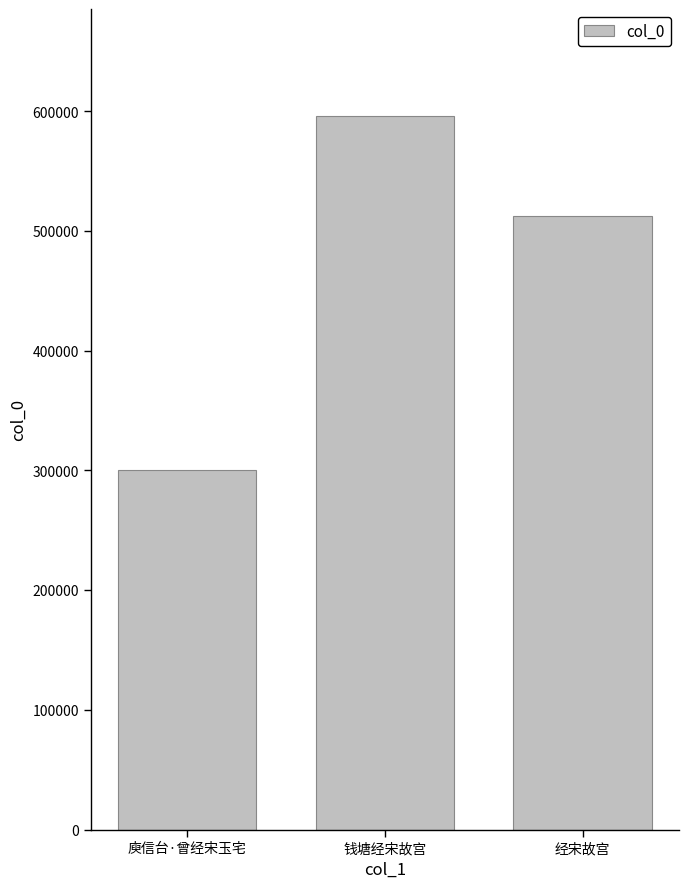

At which category does the chart reach its peak across all series?

钱塘经宋故宫